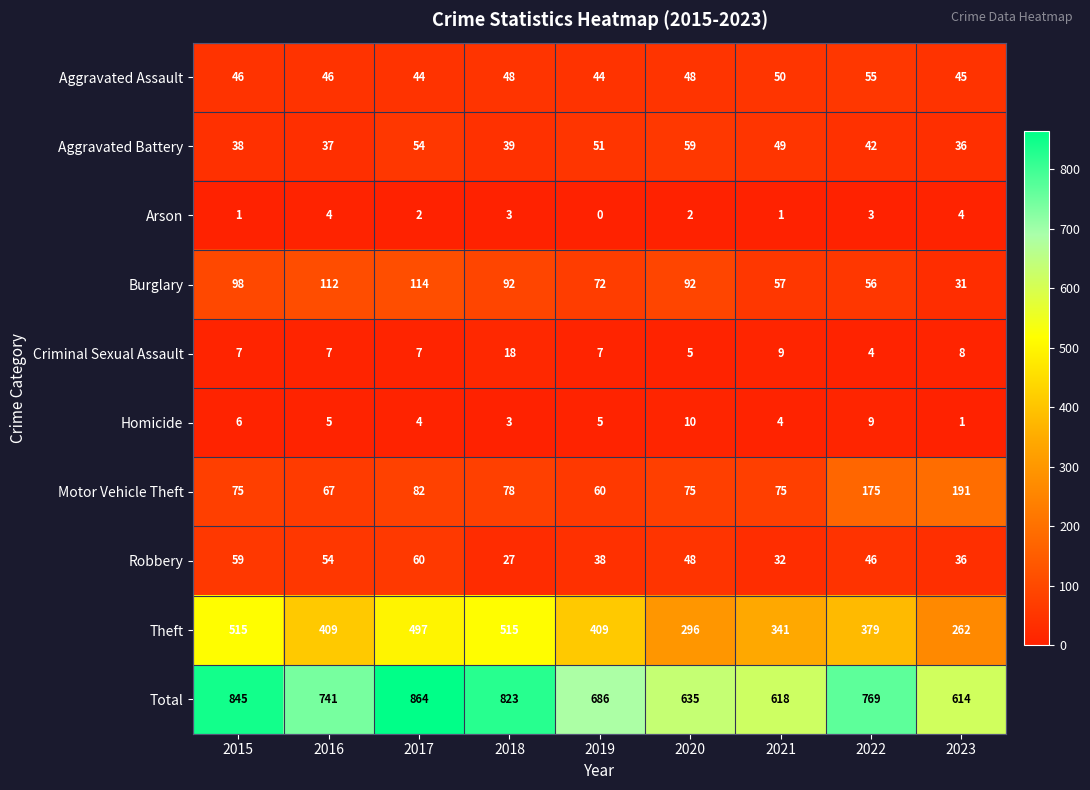

At which label does Homicide first exceed 5?

2015